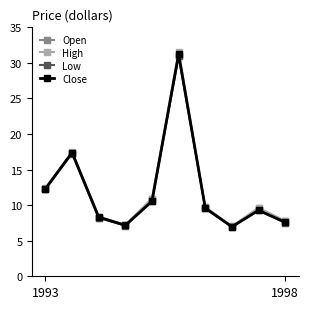

How many series are shown in this chart?

4